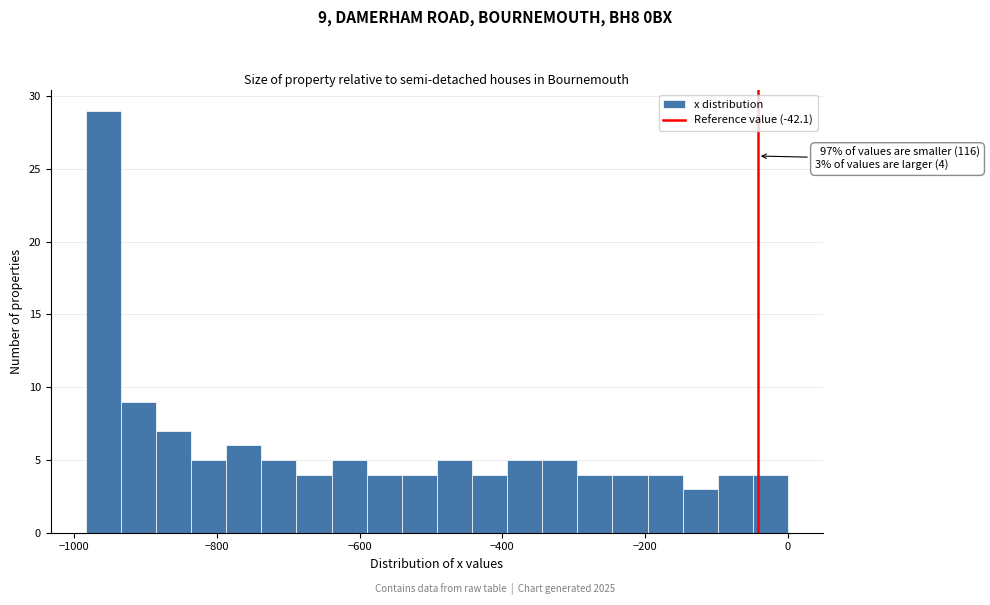

Around what value on the x-axis is the tallest bar? Give the approximate position of its centre, as read against the axis.

-960